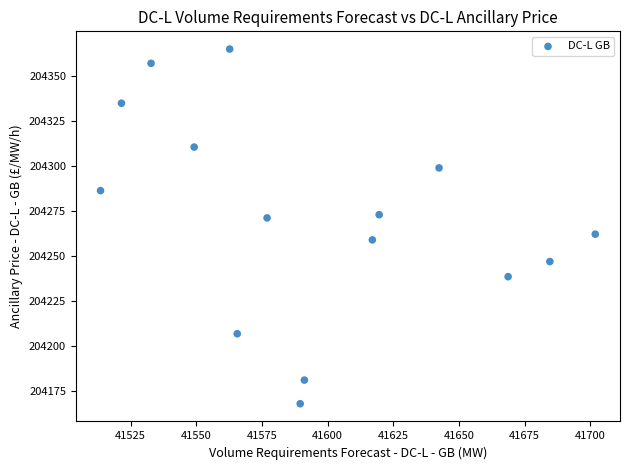

What is the range of Y values (max minus min)?

196.8